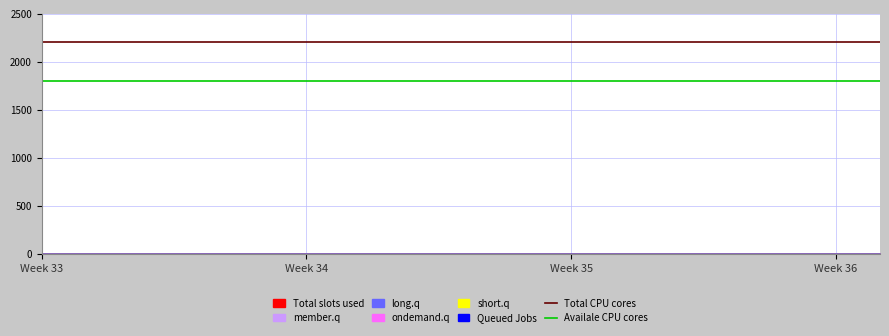

Which series has the largest range (max minus min)?

Total CPU cores